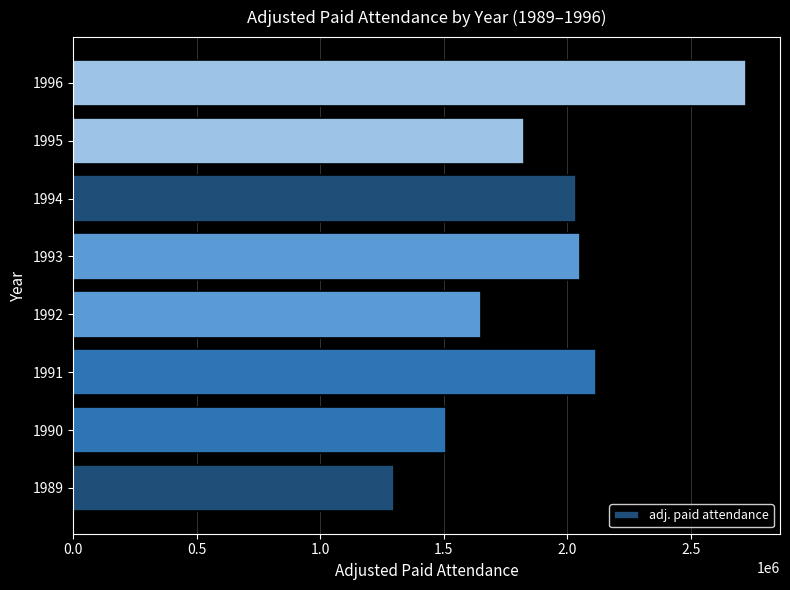

What is the approximate value at 1996?

2723850.0